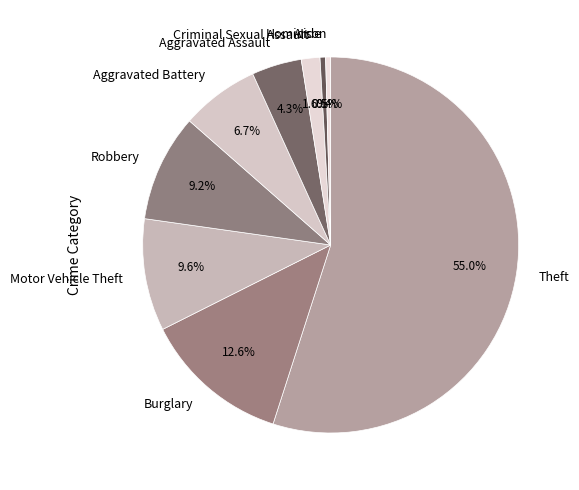

To the nearest percent, what percentage of the pie is Aggravated Assault?

4%